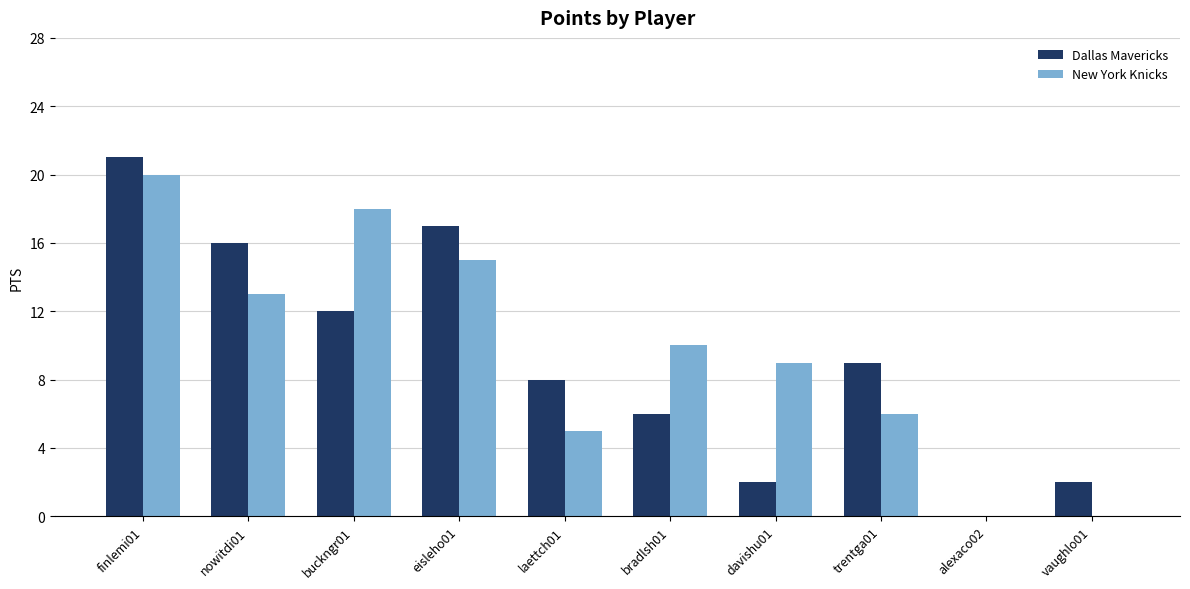

Is the value of New York Knicks at vaughlo01 greater than the value of Dallas Mavericks at finlemi01?

No